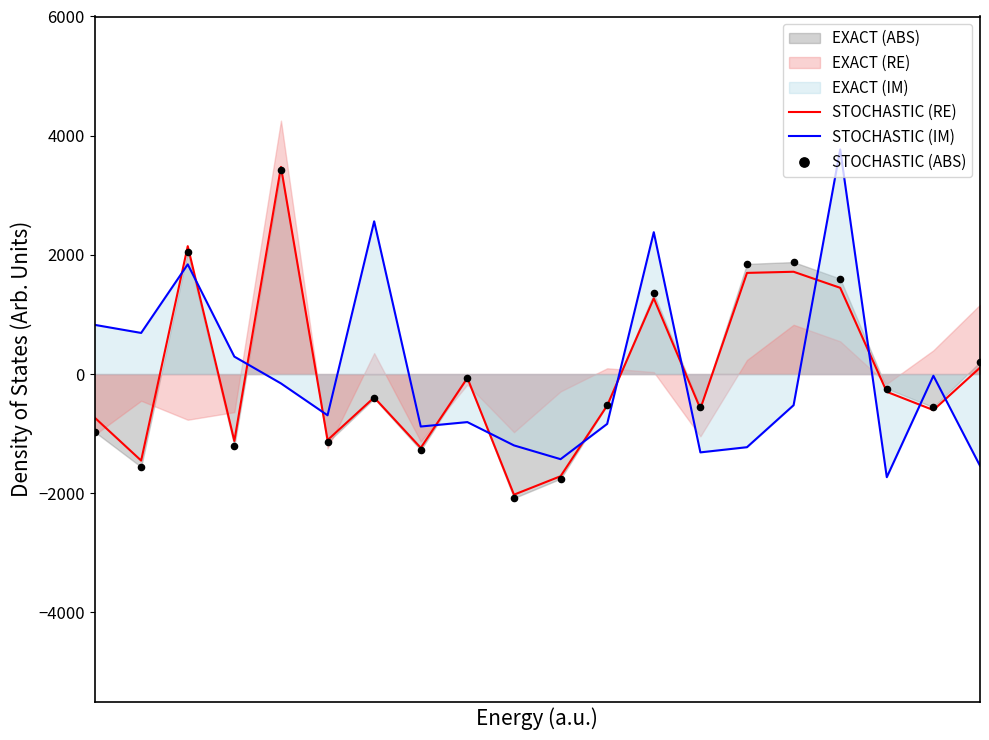

Which series has the largest total across all categories?

STOCHASTIC (IM)